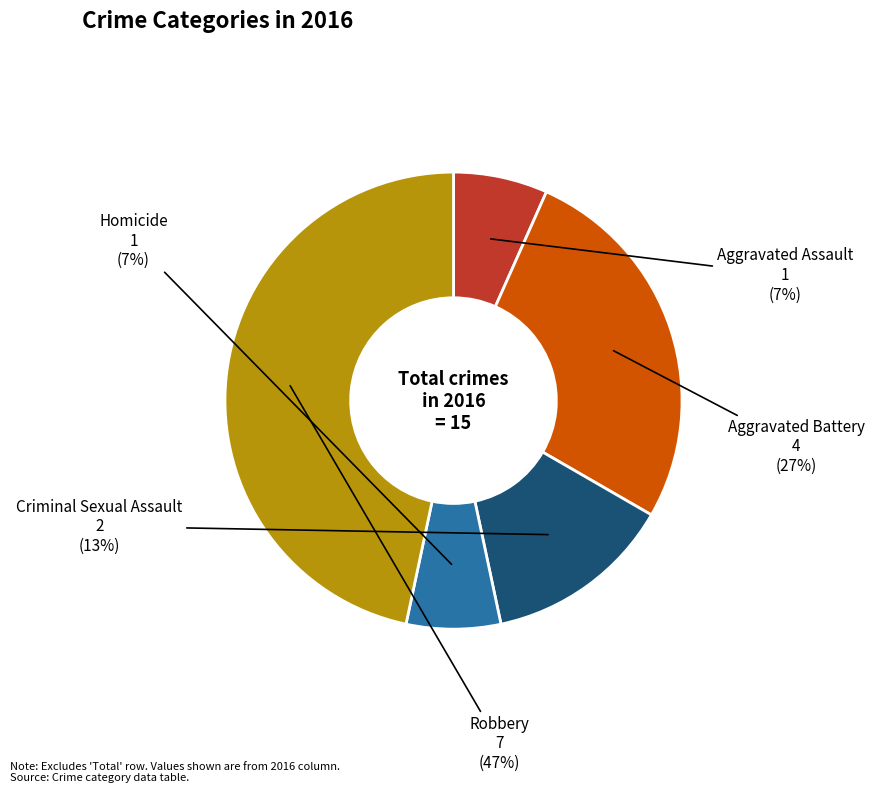

Is there any slice that represents more than half of the pie?

No